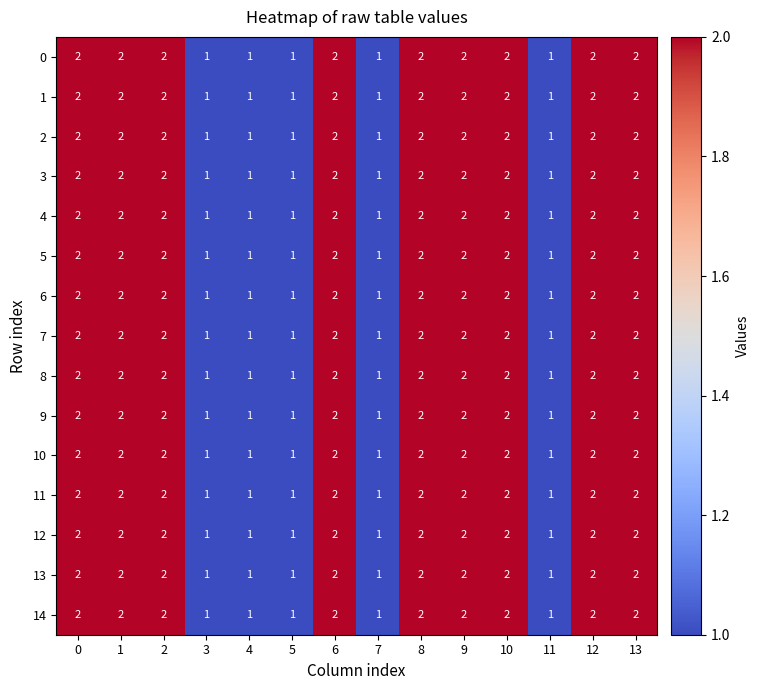

What is the sum of the 2 values at 3 and 6?

3